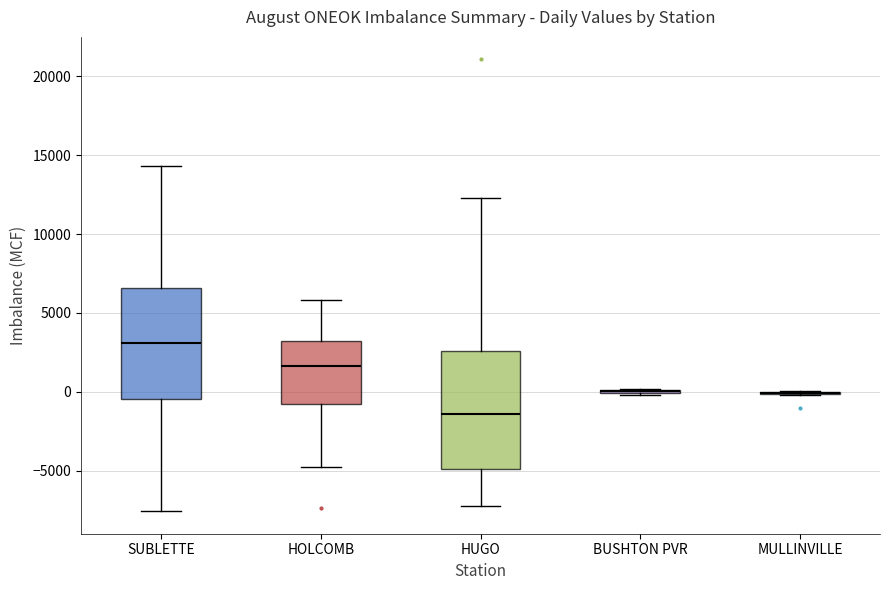

Where does the lower whisker of the box for HUGO end on the y-axis? The values are not printed on the chart, so give them approximately, as read against the axis.

-7500